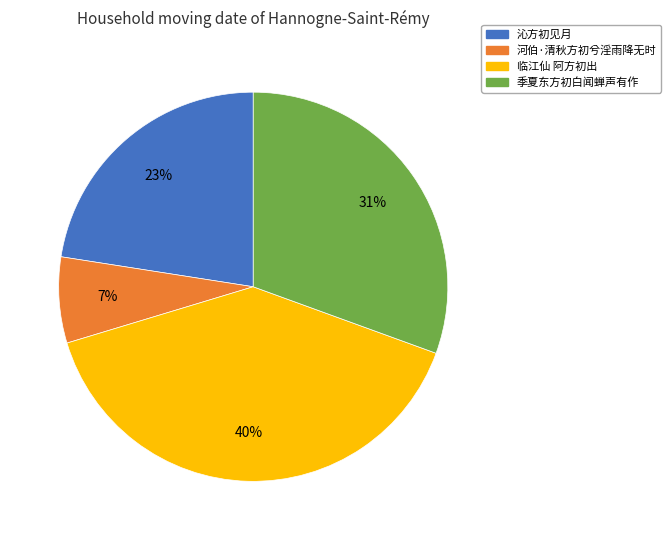

What is the largest slice in the pie chart?

临江仙 阿方初出